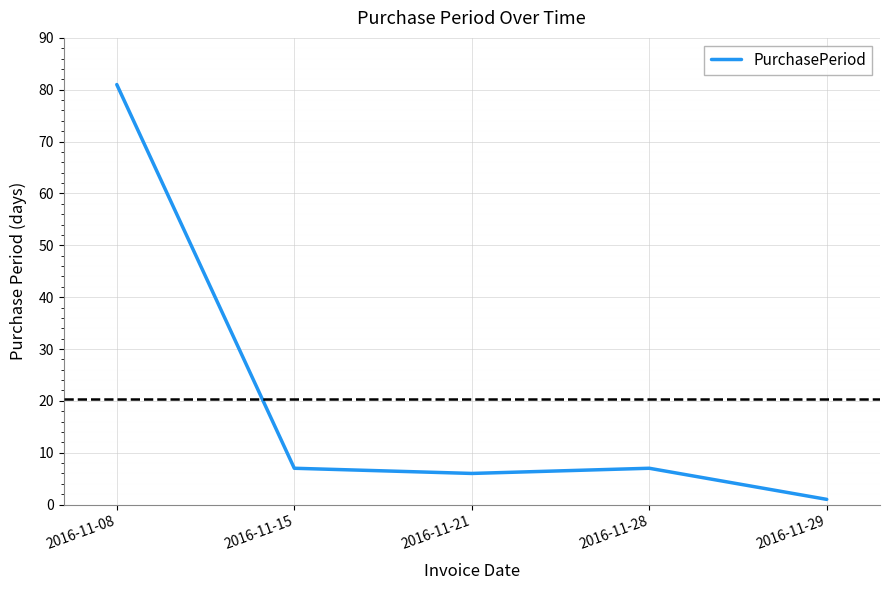

Which category has the lowest value across all series?

2016-11-29